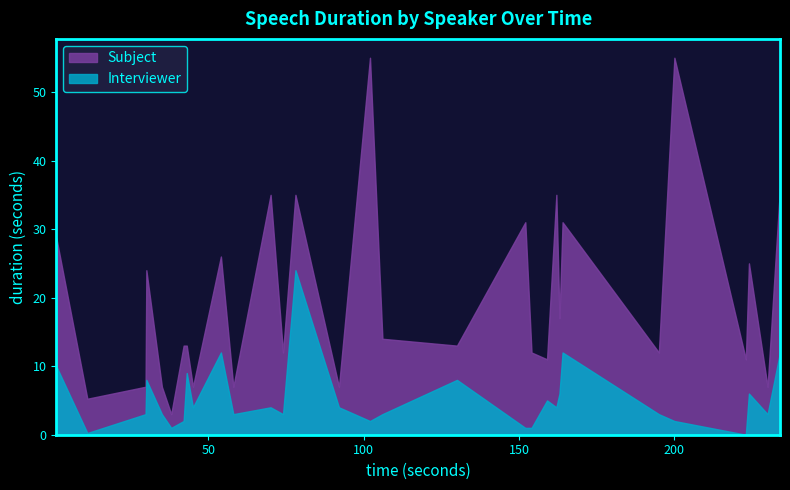

True or false: Interviewer and Subject cross at least once.

False